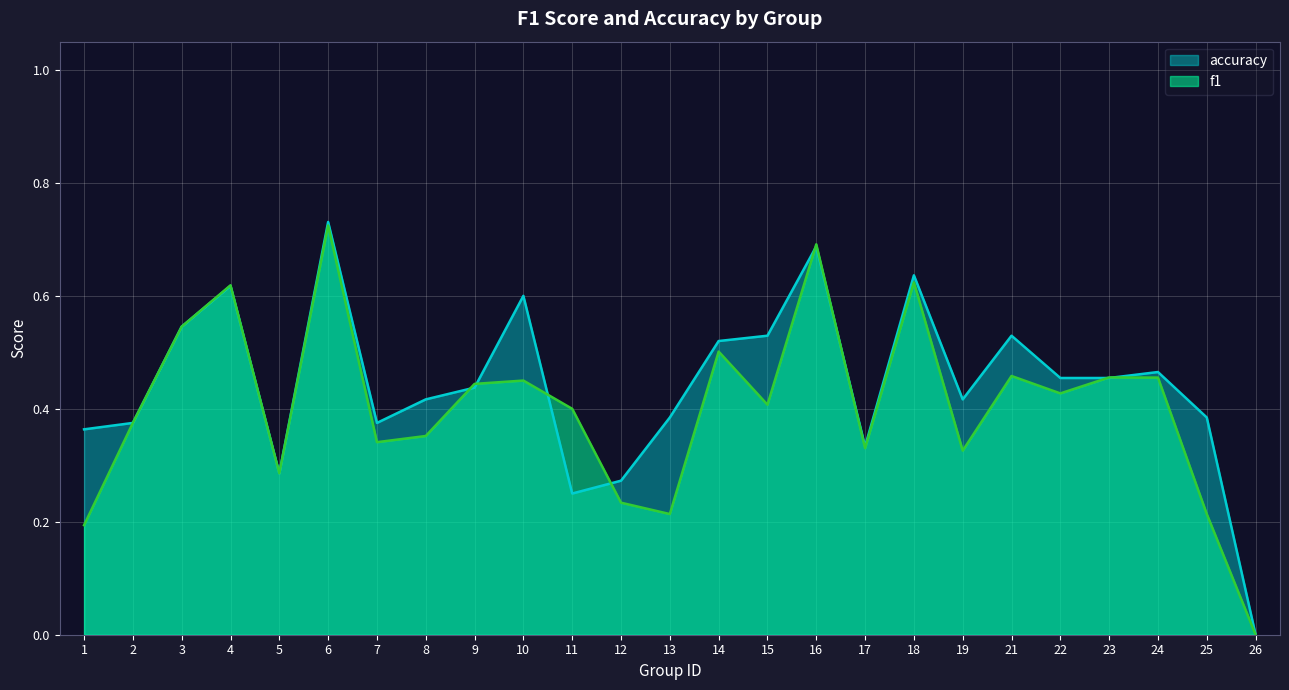

List the series in order of their overall mean, lowest first.

f1, accuracy